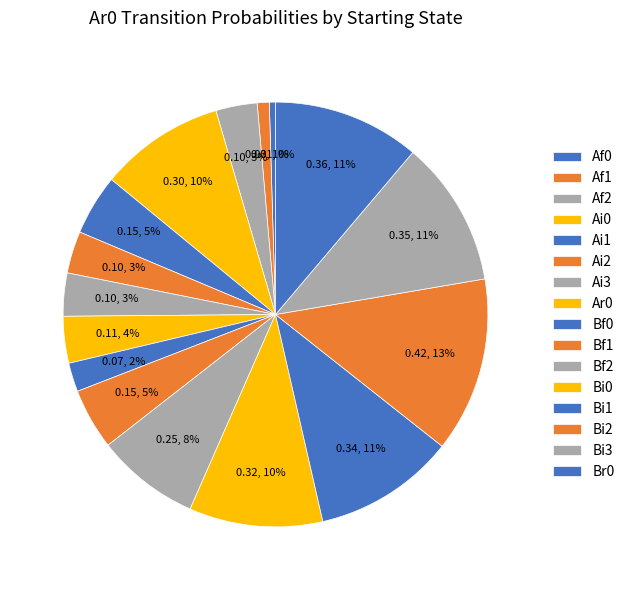

Count the number of slices in the pie.

16